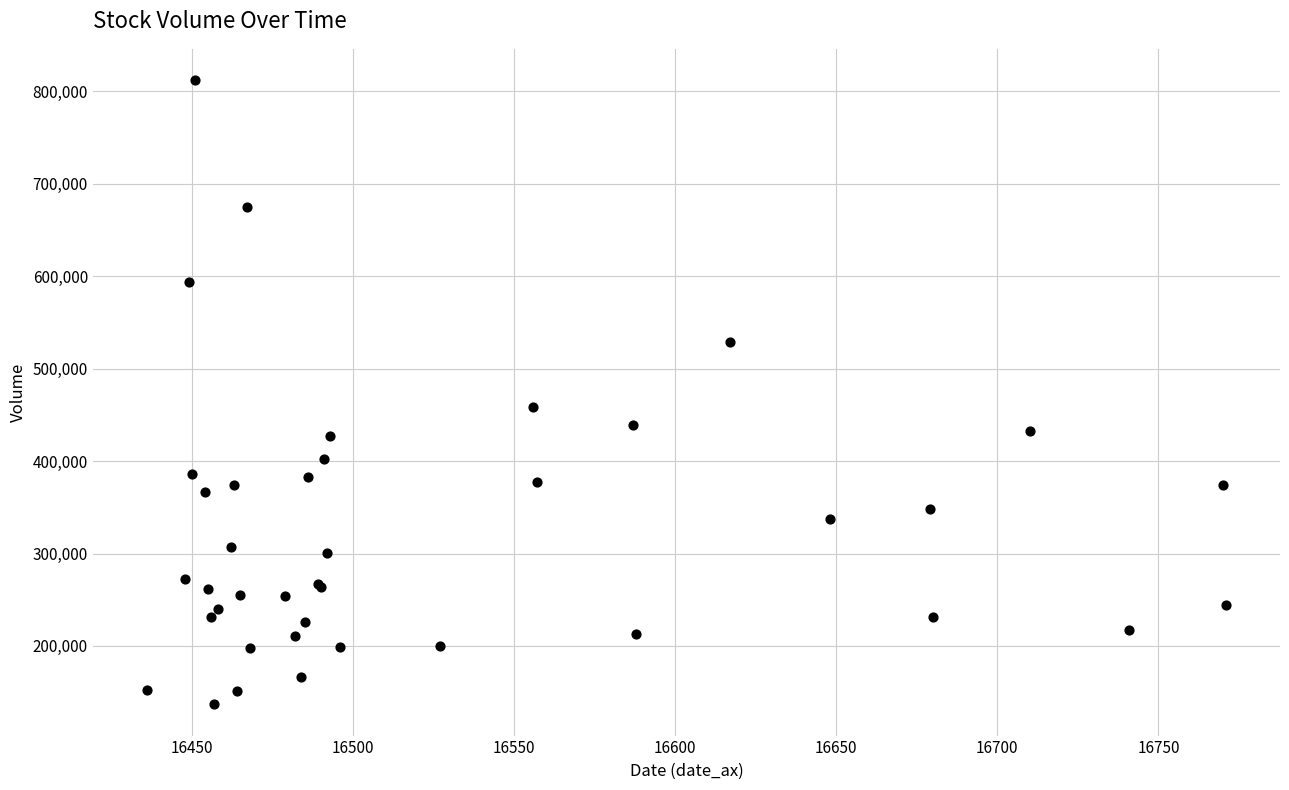

What Y value in the scatter plot is closest to 474475?

458612